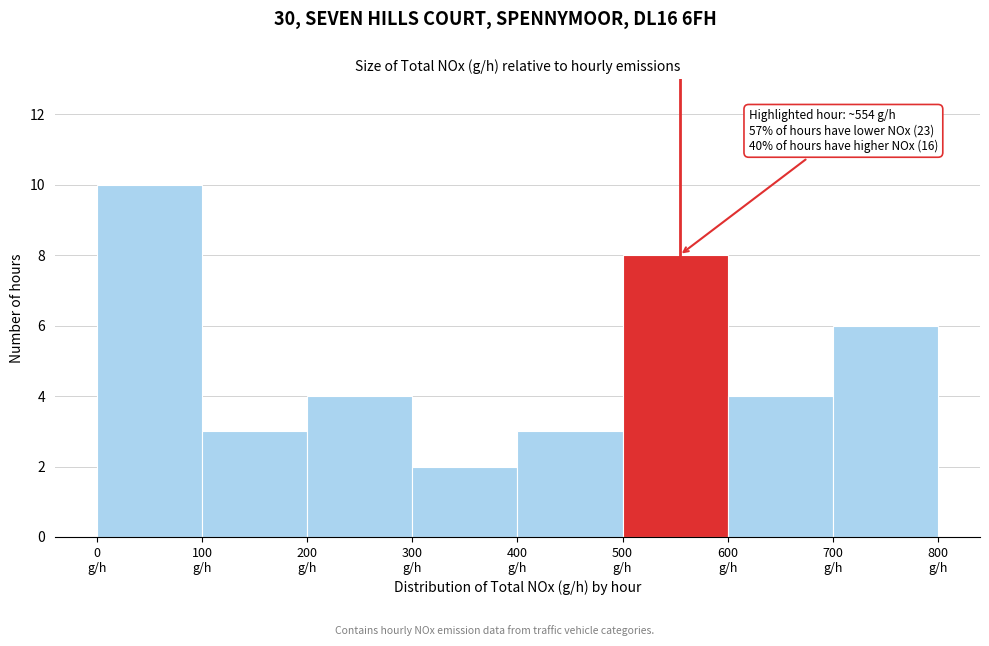

Which range on the x-axis has the tallest bar?

0 to 100